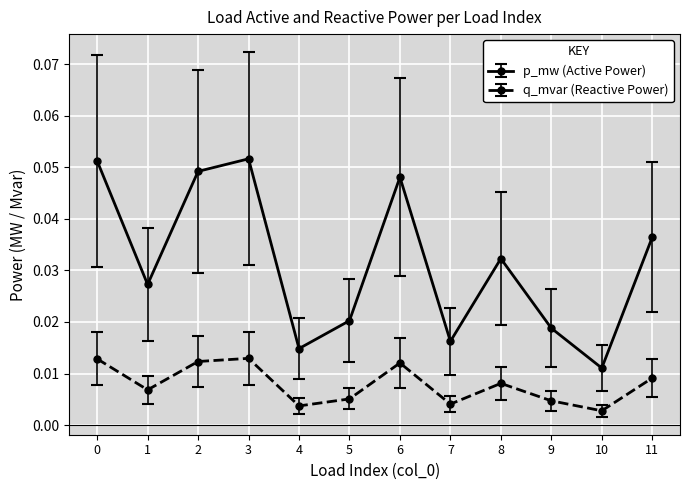

At 3, list the series in order from largest to smallest.

p_mw (Active Power), q_mvar (Reactive Power)